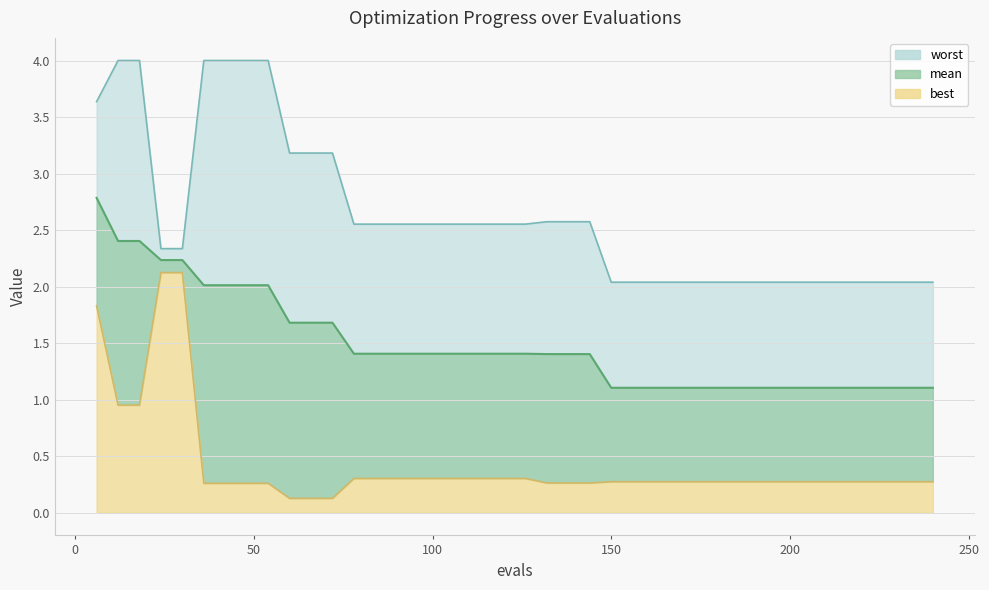

Reading left to right, list all the values displayed in this chart.

mean: 2.8	2.4	2.4	2.2	2.2	2.0	2.0	2.0	2.0	1.7	1.7	1.7	1.4	1.4	1.4	1.4	1.4	1.4	1.4	1.4	1.4	1.4	1.4	1.4	1.1	1.1	1.1	1.1	1.1	1.1	1.1	1.1	1.1	1.1	1.1	1.1	1.1	1.1	1.1	1.1
best: 1.8	1.0	1.0	2.1	2.1	0.3	0.3	0.3	0.3	0.1	0.1	0.1	0.3	0.3	0.3	0.3	0.3	0.3	0.3	0.3	0.3	0.3	0.3	0.3	0.3	0.3	0.3	0.3	0.3	0.3	0.3	0.3	0.3	0.3	0.3	0.3	0.3	0.3	0.3	0.3
worst: 3.6	4.0	4.0	2.3	2.3	4.0	4.0	4.0	4.0	3.2	3.2	3.2	2.6	2.6	2.6	2.6	2.6	2.6	2.6	2.6	2.6	2.6	2.6	2.6	2.0	2.0	2.0	2.0	2.0	2.0	2.0	2.0	2.0	2.0	2.0	2.0	2.0	2.0	2.0	2.0